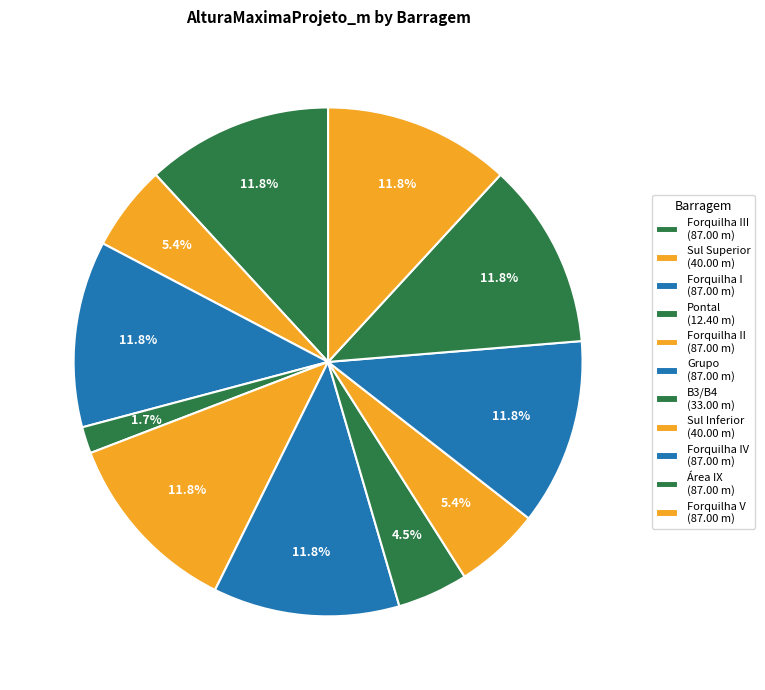

How many segments does this pie chart have?

11